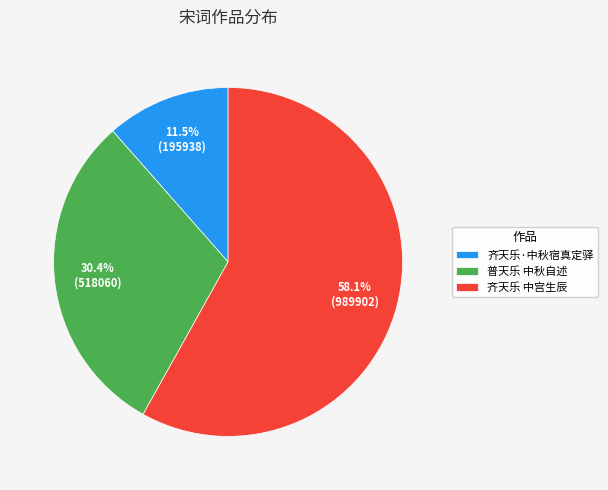

To the nearest percent, what is the difference between the largest and smallest slice percentages?

47%